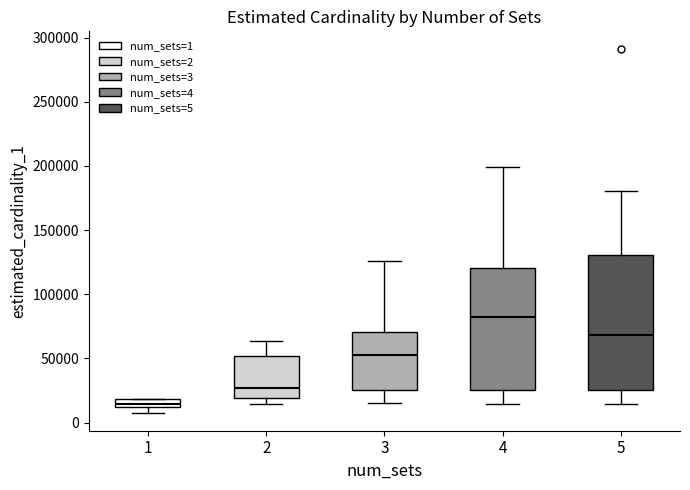

Which box's median line is the lowest?

1